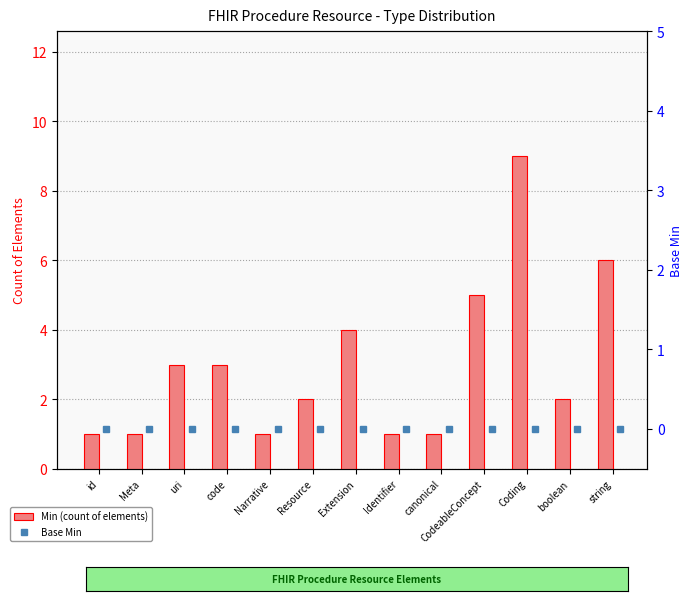

What is the spread (max minus min) of values at Coding?

9